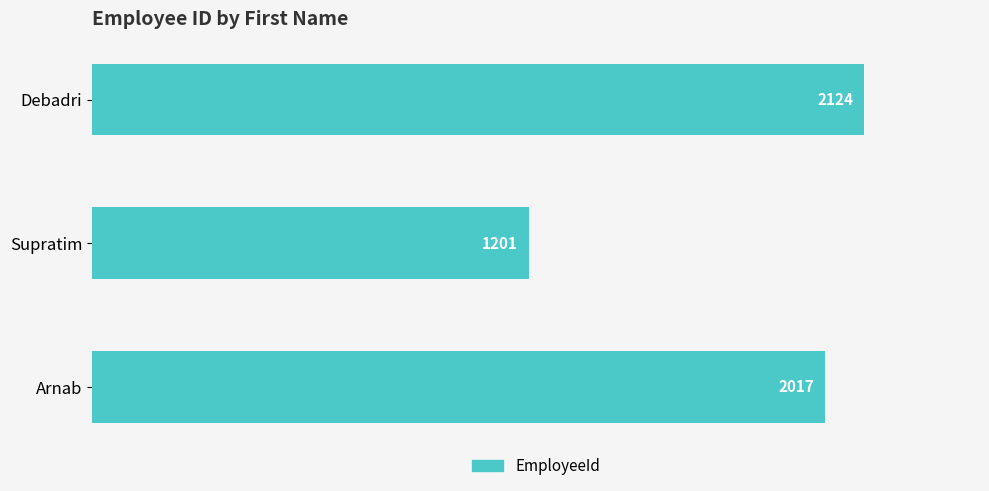

What is the label of the 1st bar from the top?

Debadri